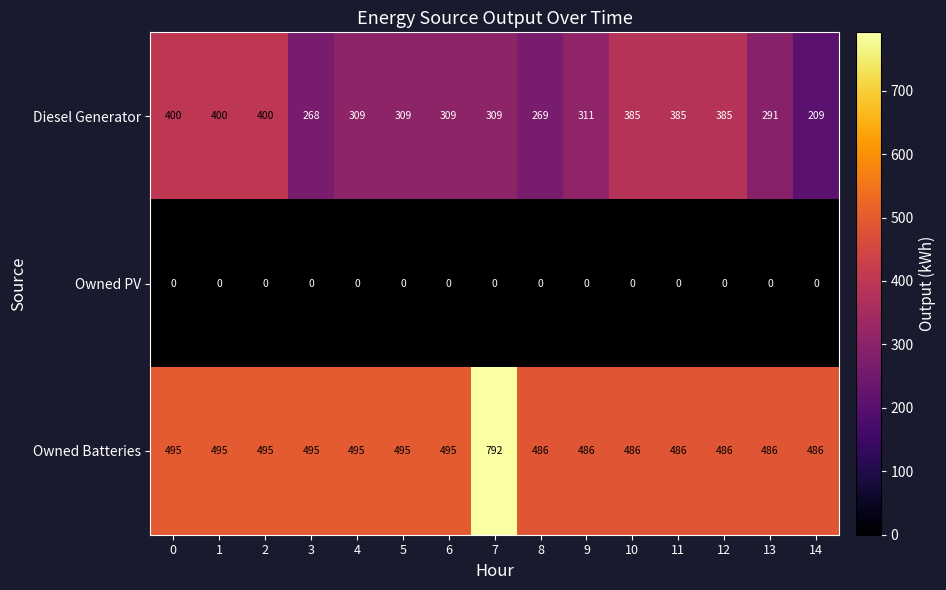

Rank the series by their maximum value, from lowest to highest.

Owned PV, Diesel Generator, Owned Batteries